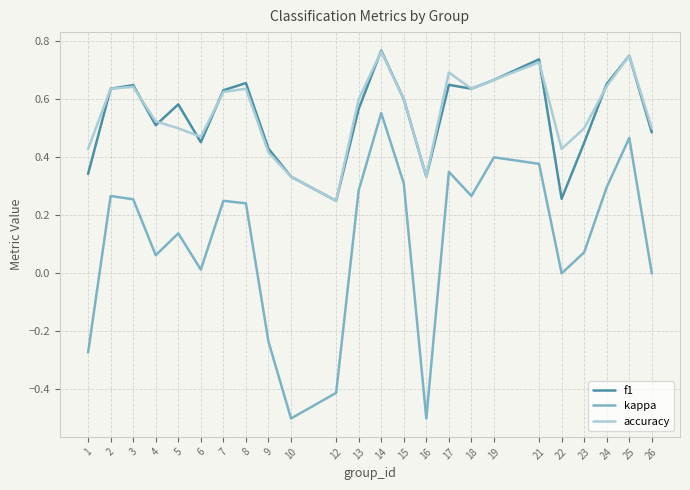

At which category is the sum across all series the highest?

14